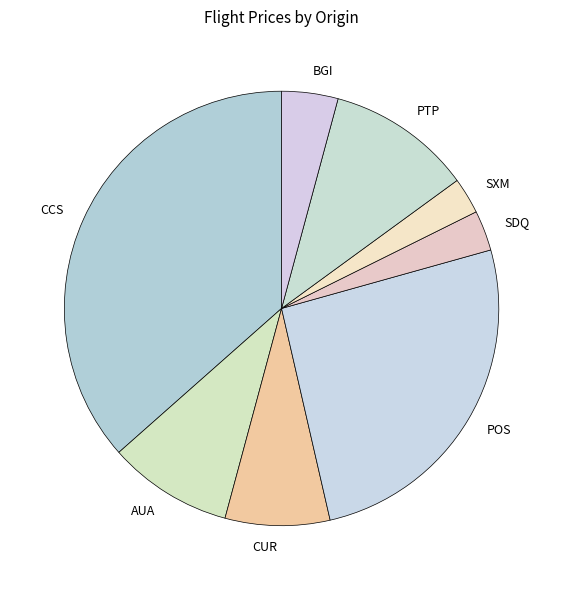

Does any single category account for the majority?

No